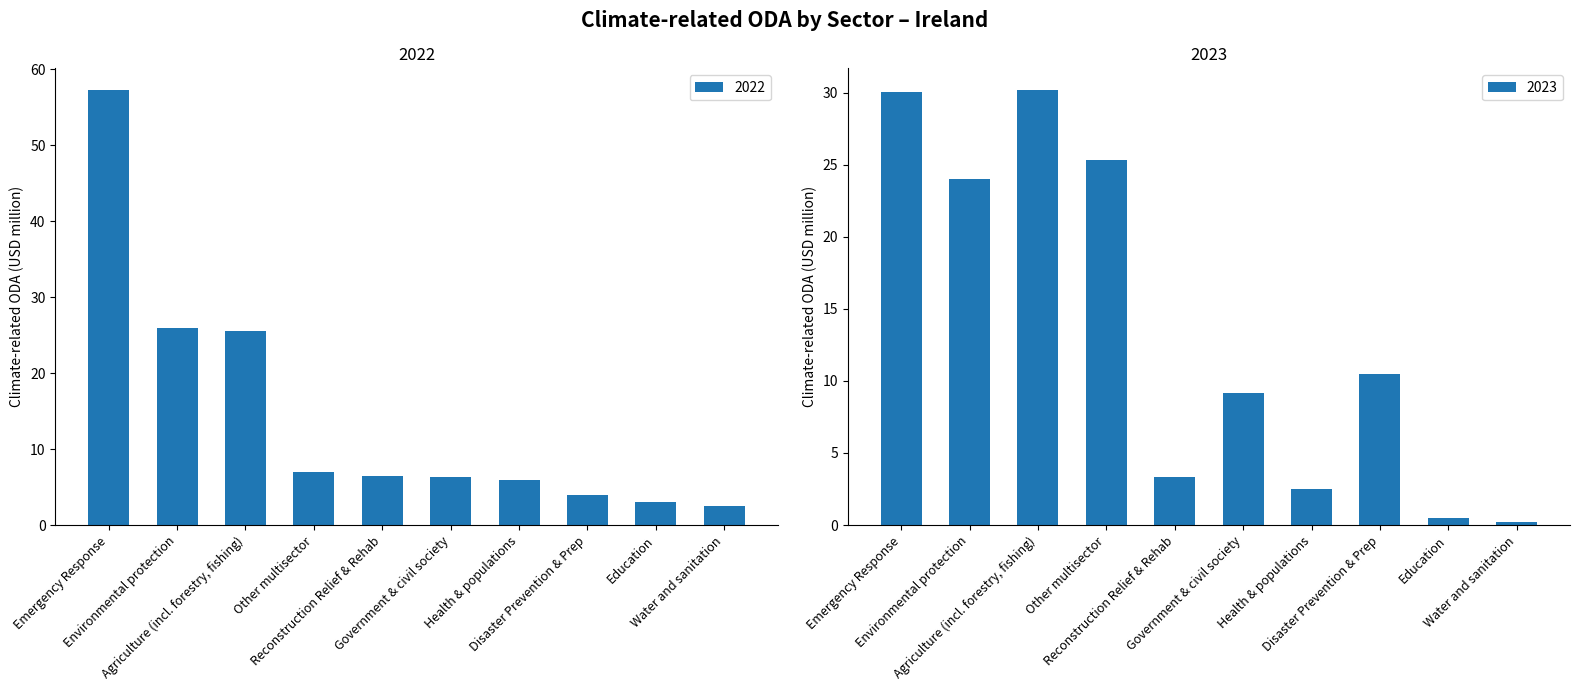

Reading left to right, extract all data points from this chart.

2022: Emergency Response=57.3	Environmental protection=26.0	Agriculture (incl. forestry, fishing)=25.5	Other multisector=7.0	Reconstruction Relief & Rehab=6.5	Government & civil society=6.3	Health & populations=6.0	Disaster Prevention & Prep=4.0	Education=3.0	Water and sanitation=2.5
2023: Emergency Response=30.1	Environmental protection=24.0	Agriculture (incl. forestry, fishing)=30.2	Other multisector=25.3	Reconstruction Relief & Rehab=3.4	Government & civil society=9.2	Health & populations=2.5	Disaster Prevention & Prep=10.5	Education=0.5	Water and sanitation=0.2